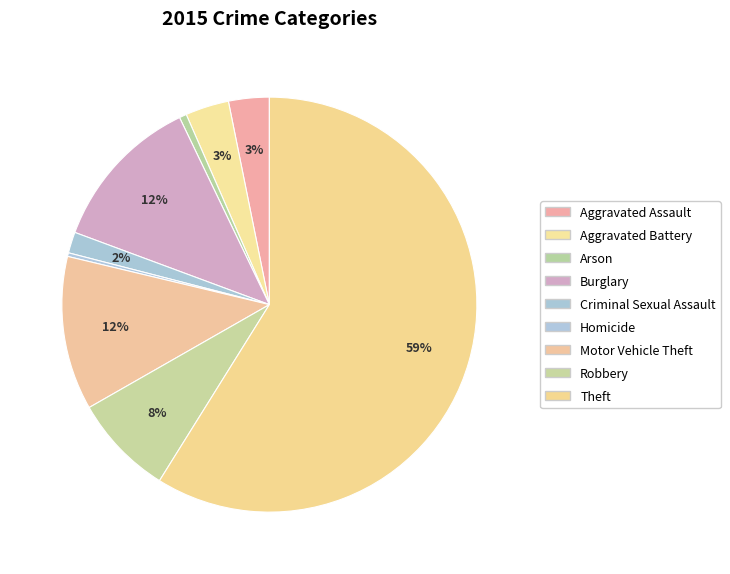

Count the number of slices in the pie.

9